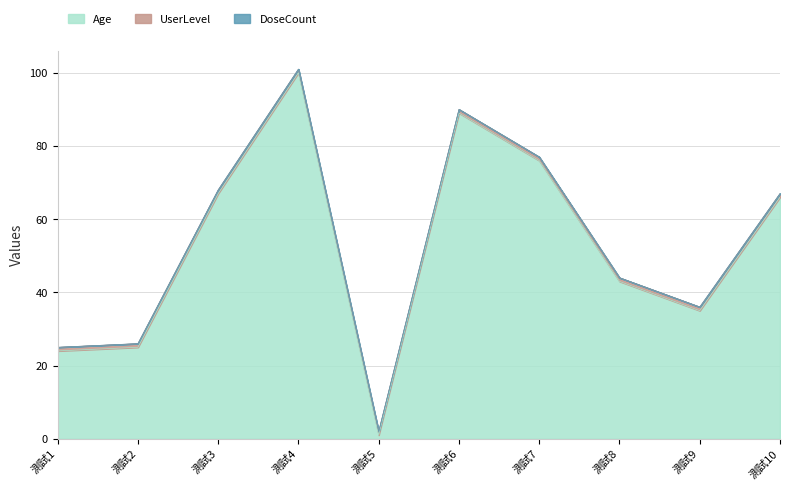

At how many categories does at least one series exceed 5?

9